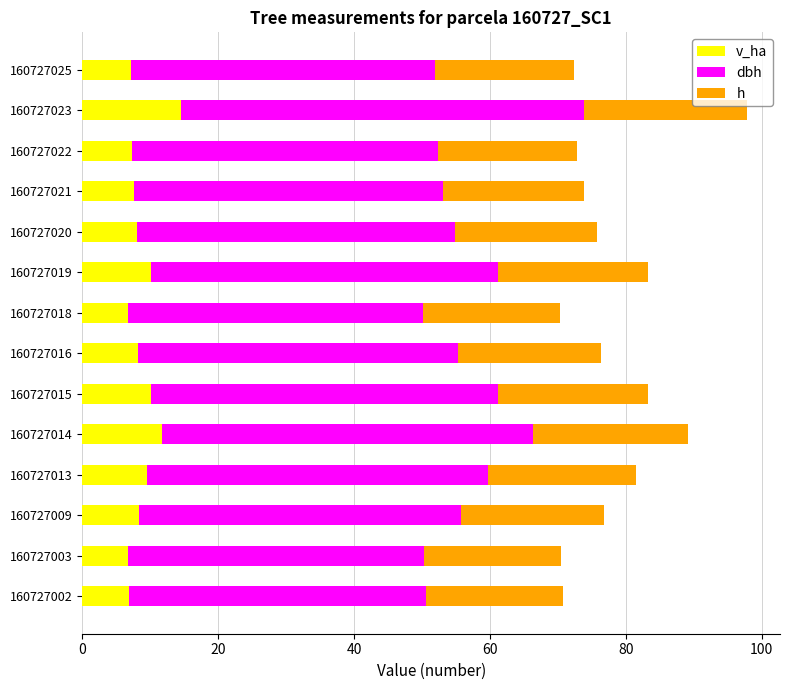

What is the total value across all series at 160727018?

70.3